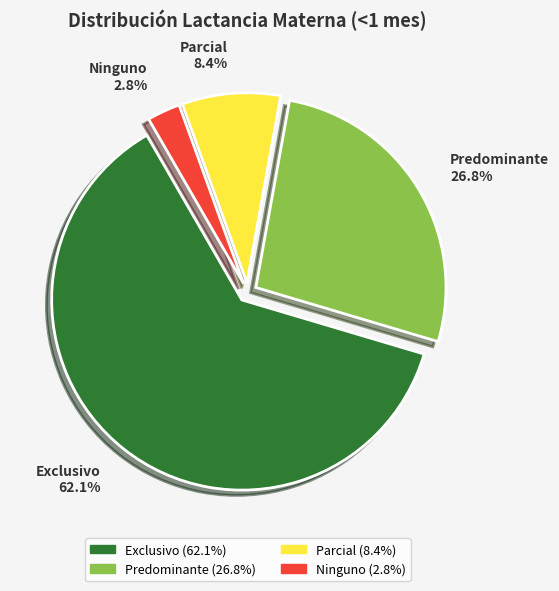

Is there a majority slice in this chart?

Yes